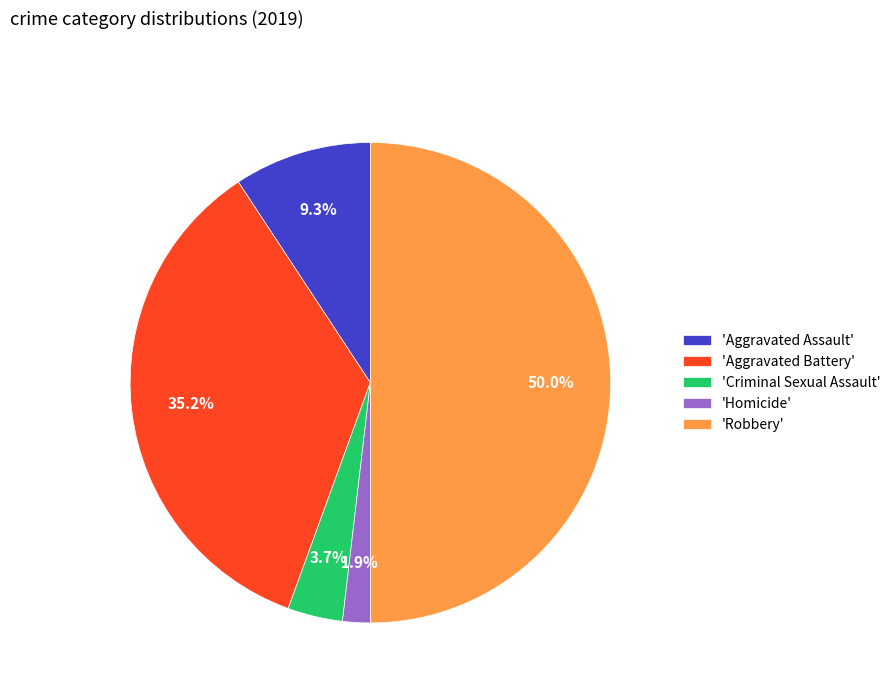

Which slice is the largest?

'Robbery'